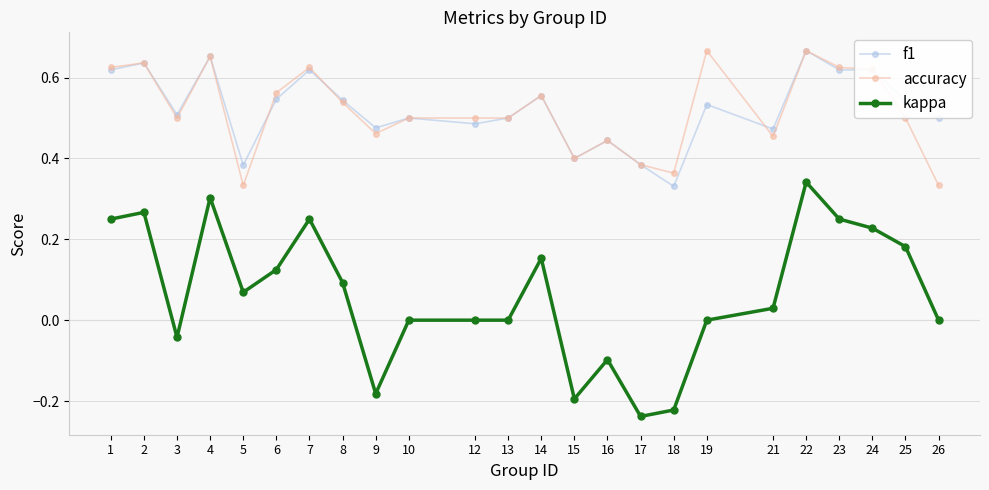

What are all the series names shown in the legend?

f1, accuracy, kappa